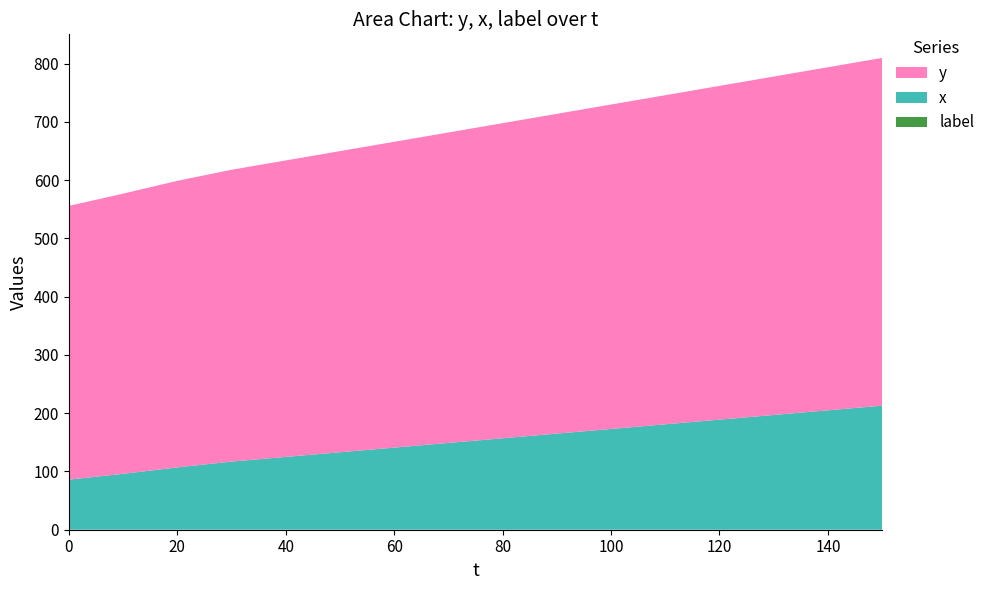

Reading left to right, extract all data points from this chart.

y: 0=470	10=481	20=492	30=501	40=509	50=517	60=525	70=533	80=541	90=549	100=557	110=565	120=573	130=581	140=589	150=597
x: 0=86	10=96	20=107	30=117	40=125	50=133	60=141	70=149	80=157	90=165	100=173	110=181	120=189	130=197	140=205	150=213
label: 0=0	10=0	20=0	30=0	40=0	50=0	60=0	70=0	80=0	90=0	100=0	110=0	120=0	130=0	140=0	150=0